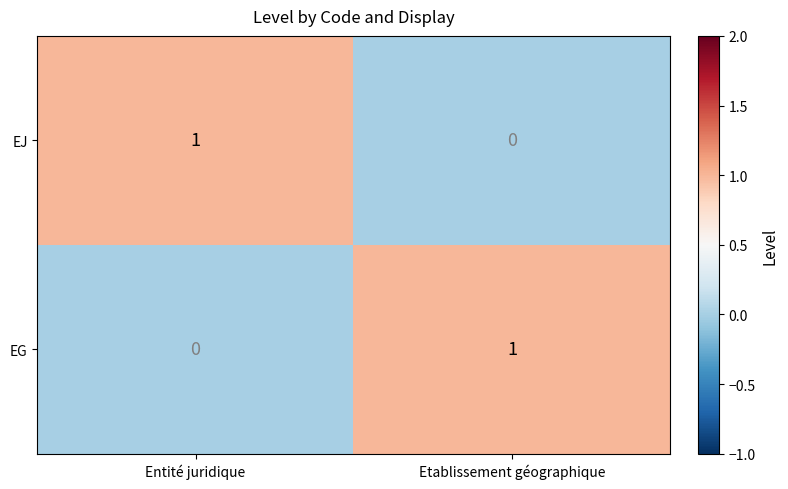

The EJ series shows -1 at Etablissement géographique. True or false?

False